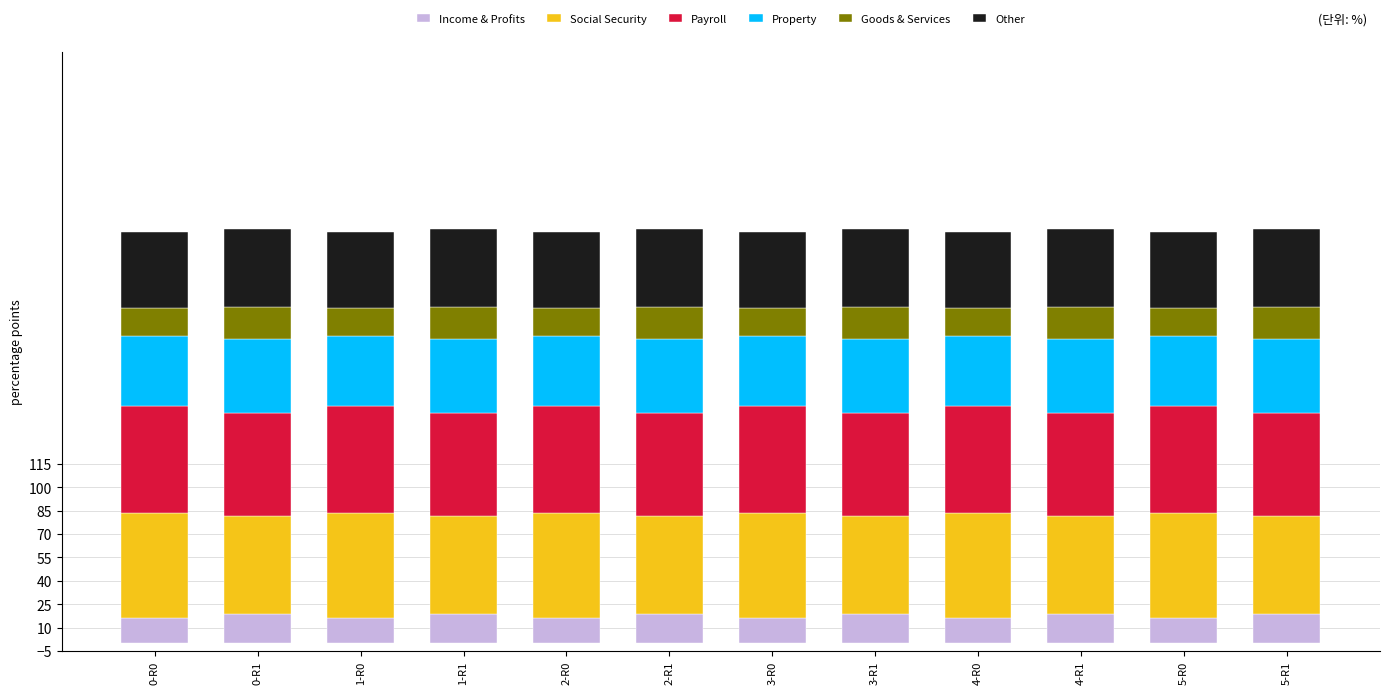

What are all the series names shown in the legend?

Income & Profits, Social Security, Payroll, Property, Goods & Services, Other